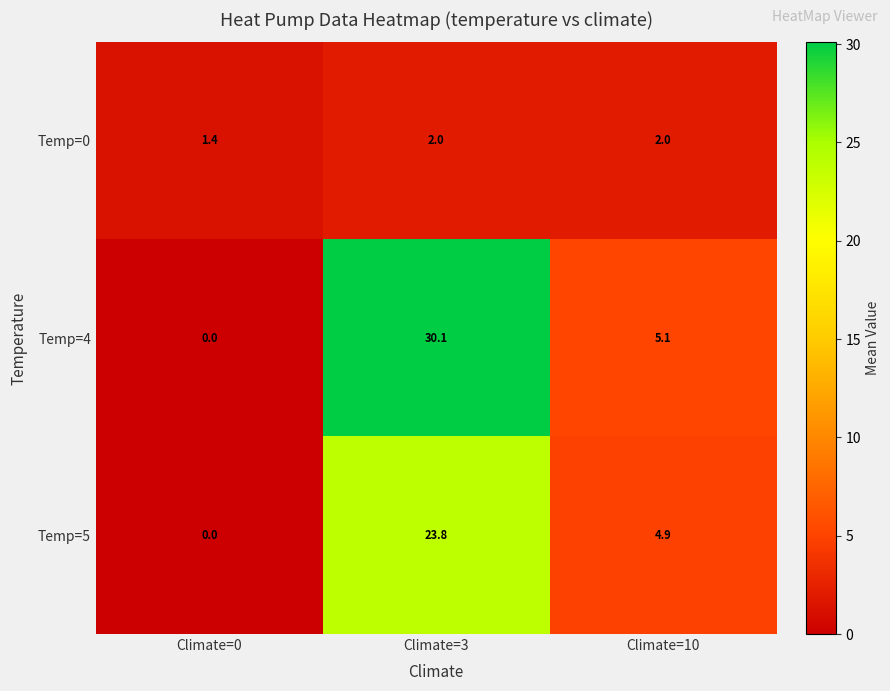

Reading left to right, what are all the values shown in this chart?

Temp=0: Climate=0=1.4	Climate=3=2.0	Climate=10=2.0
Temp=4: Climate=0=0.0	Climate=3=30.1	Climate=10=5.1
Temp=5: Climate=0=0.0	Climate=3=23.8	Climate=10=4.9